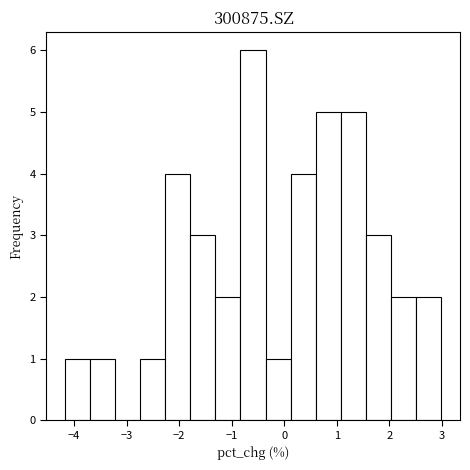

Reading left to right, list every bar in this chart as the range it spans on the x-axis followed by its height. Neither the bar edges nor the heights are printed on the chart, so give them approximately, as read against the axes.

-4.2 to -3.7: 1
-3.7 to -3.2: 1
-3.2 to -2.7: 0
-2.7 to -2.3: 1
-2.3 to -1.8: 4
-1.8 to -1.3: 3
-1.3 to -0.8: 2
-0.8 to -0.4: 6
-0.4 to 0.1: 1
0.1 to 0.6: 4
0.6 to 1.1: 5
1.1 to 1.6: 5
1.6 to 2.0: 3
2.0 to 2.5: 2
2.5 to 3.0: 2